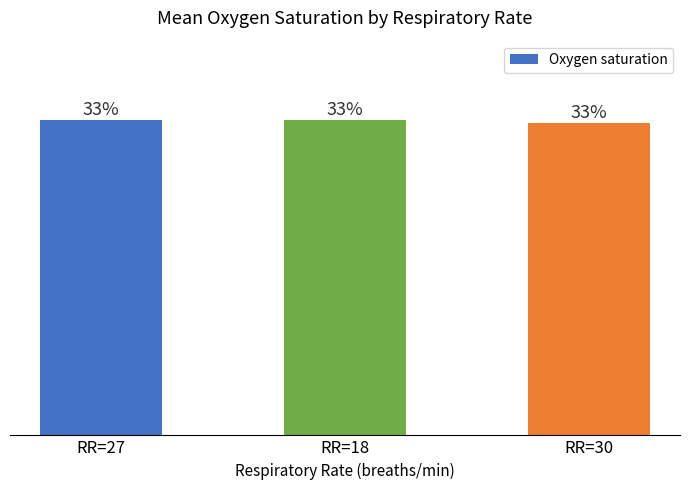

Rank the categories by value from lowest to highest.

RR=30, RR=27, RR=18